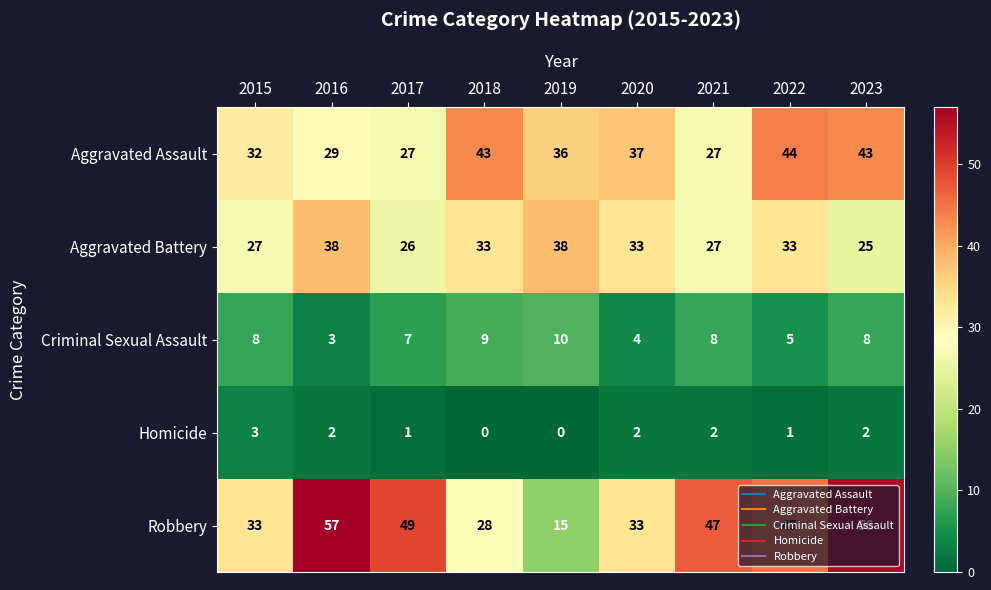

How many series are shown in this chart?

5